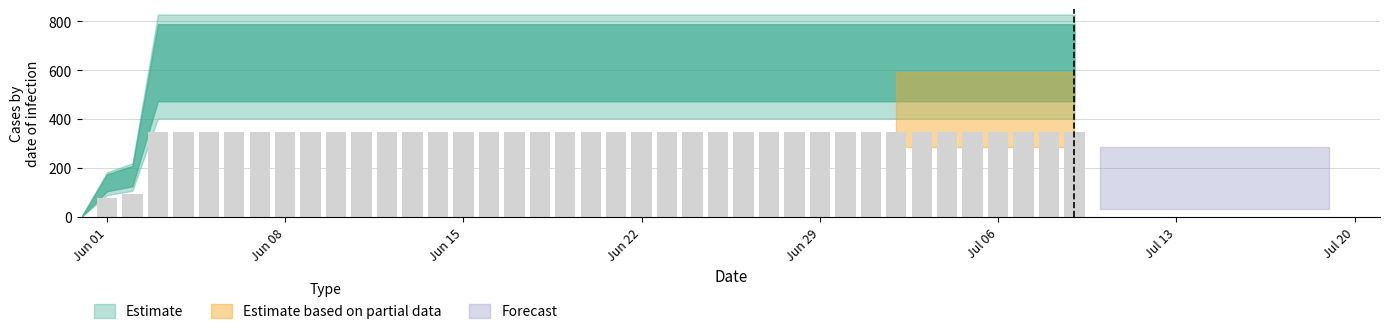

Reading left to right, what are all the values shown in this chart?

0.0	76.5	91.9	347.1	347.1	347.1	347.1	347.1	347.1	347.1	347.1	347.1	347.1	347.1	347.1	347.1	347.1	347.1	347.1	347.1	347.1	347.1	347.1	347.1	347.1	347.1	347.1	347.1	347.1	347.1	347.1	347.1	347.1	347.1	347.1	347.1	347.1	347.1	347.1	347.1